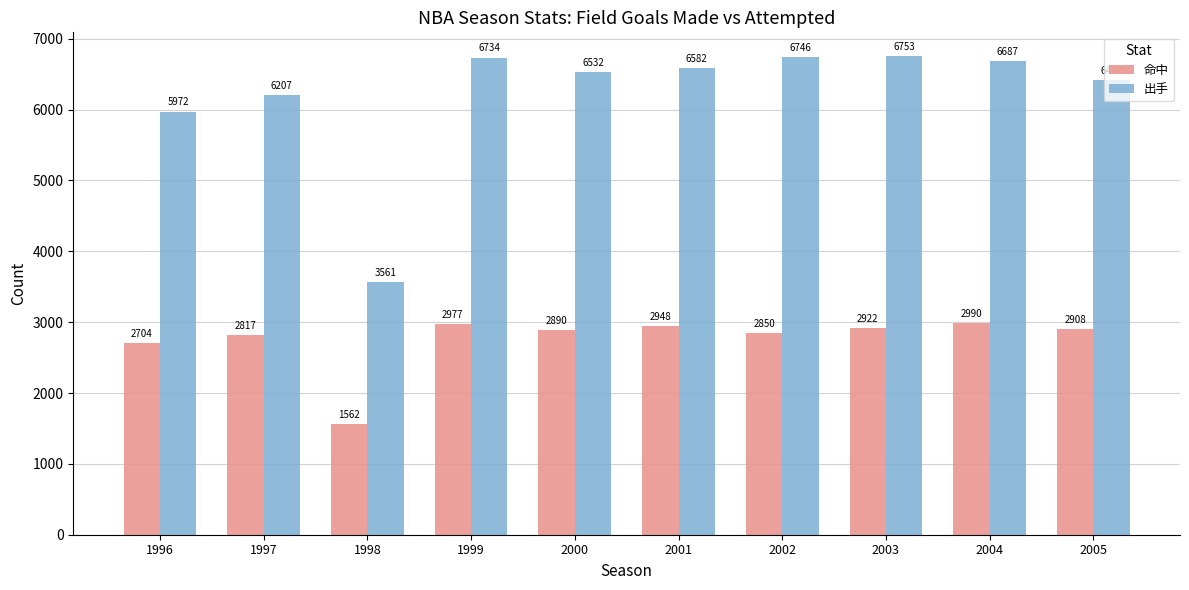

What is the value of the 命中 bar at the 4th from the left?

2977